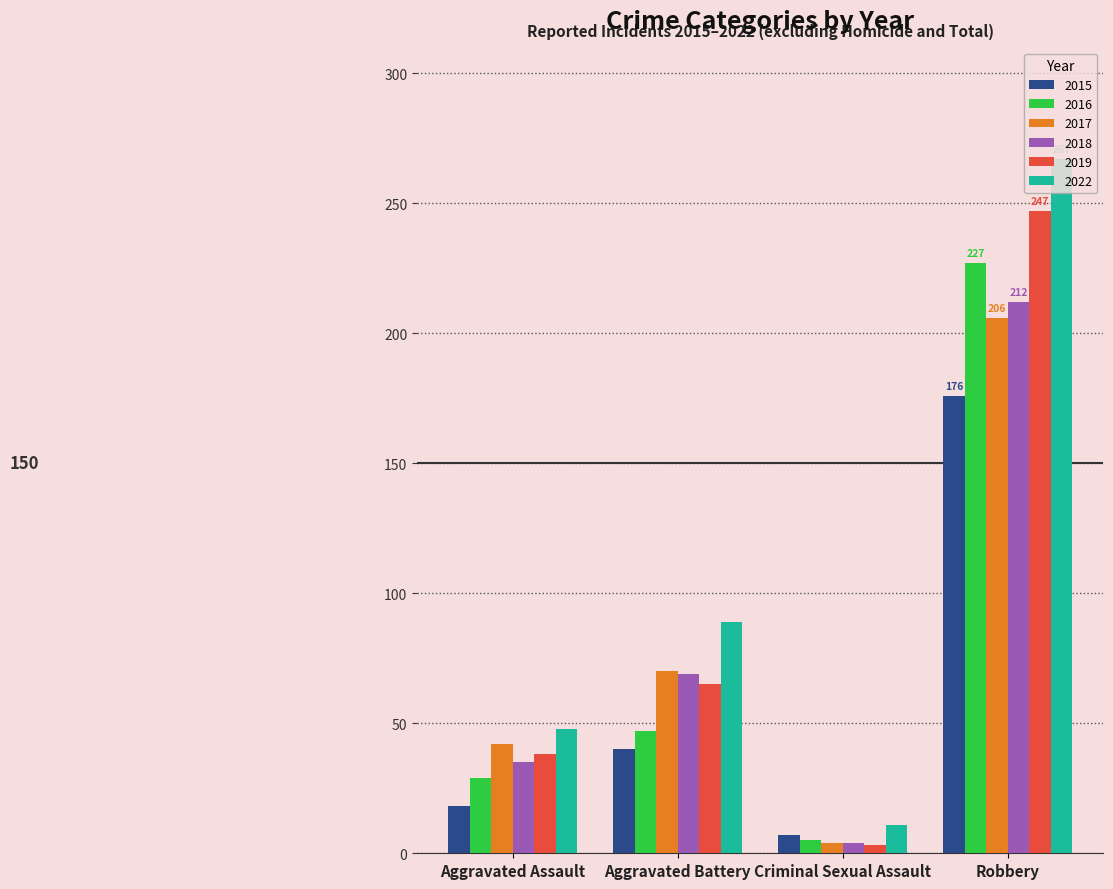

What is the label of the 3rd bar from the left?

Criminal Sexual Assault